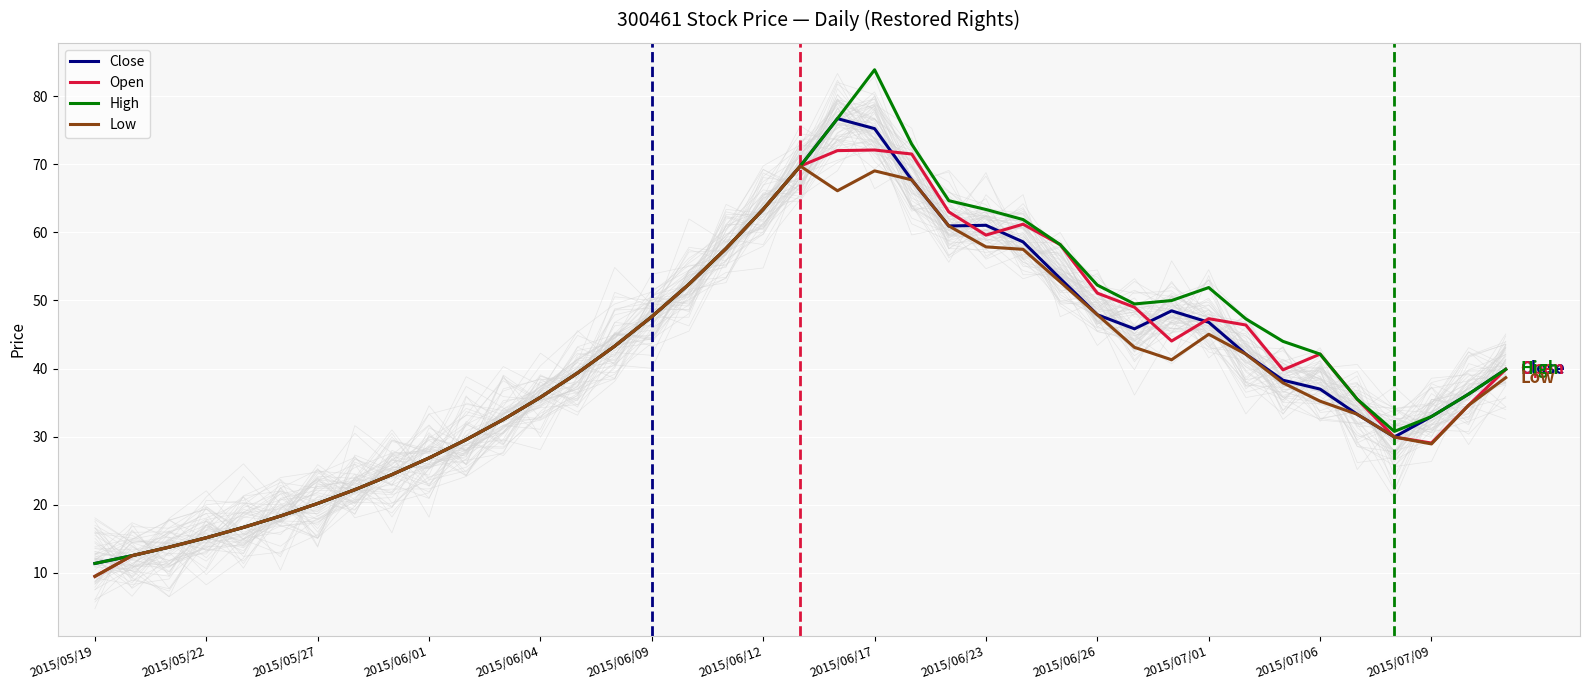

What is the minimum value for Low?

9.5